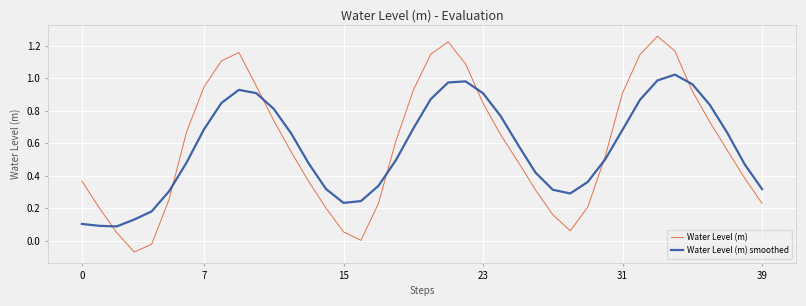

True or false: Water Level (m) and Water Level (m) smoothed intersect in this chart.

True